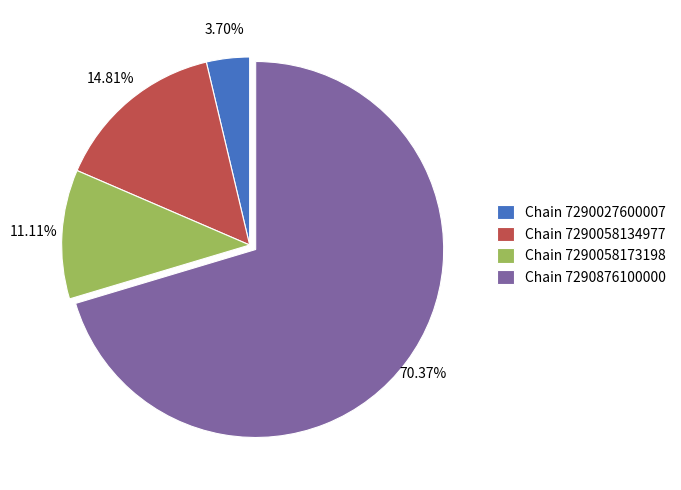

Is Chain 7290058173198 the majority of the pie?

No